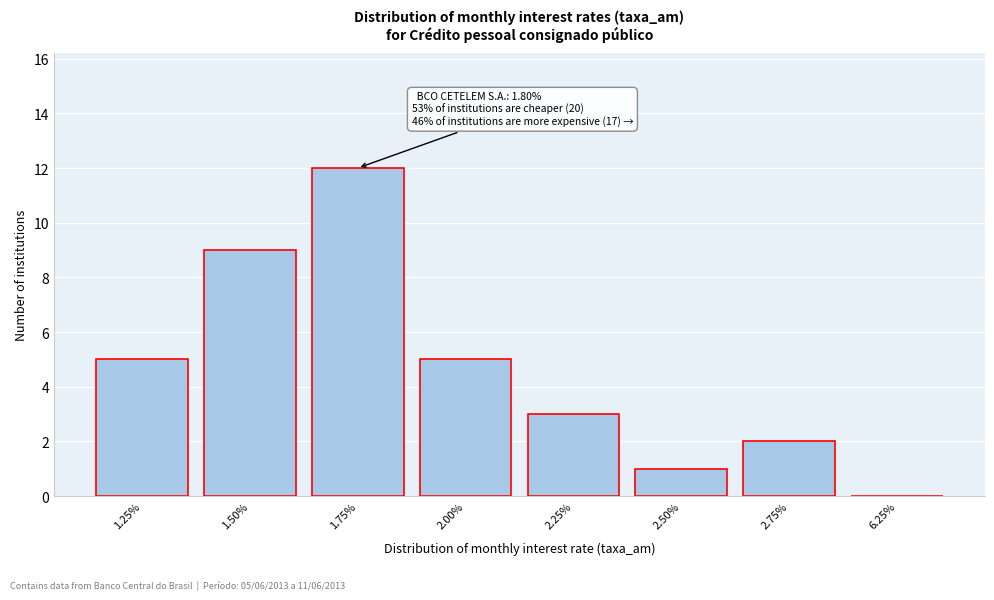

Reading right to left, transcribe all the data shown in this chart.

6.25%=0	2.75%=2	2.50%=1	2.25%=3	2.00%=5	1.75%=12	1.50%=9	1.25%=5